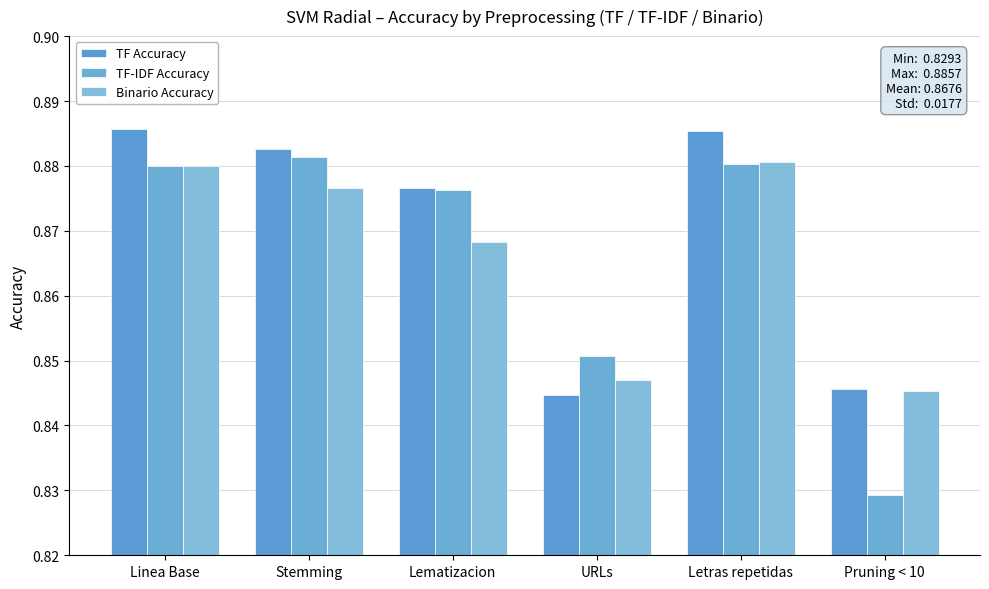

Count the number of categories in the chart.

6